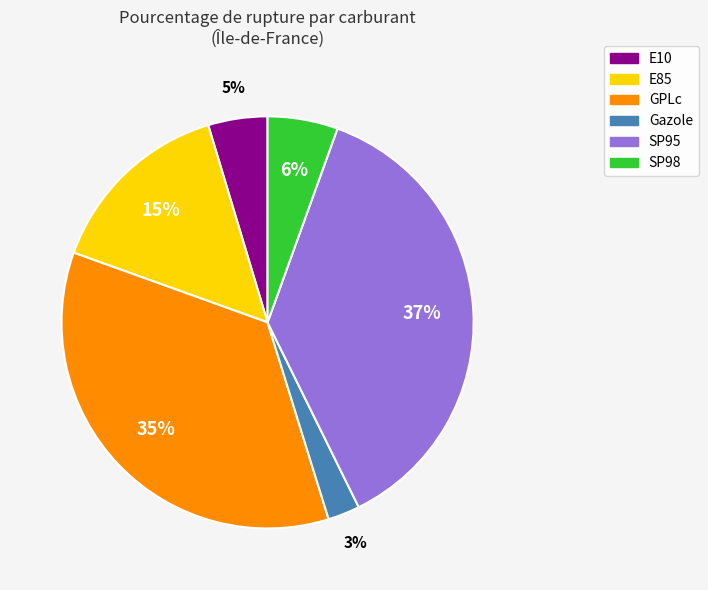

True or false: GPLc accounts for 48% of the total.

False